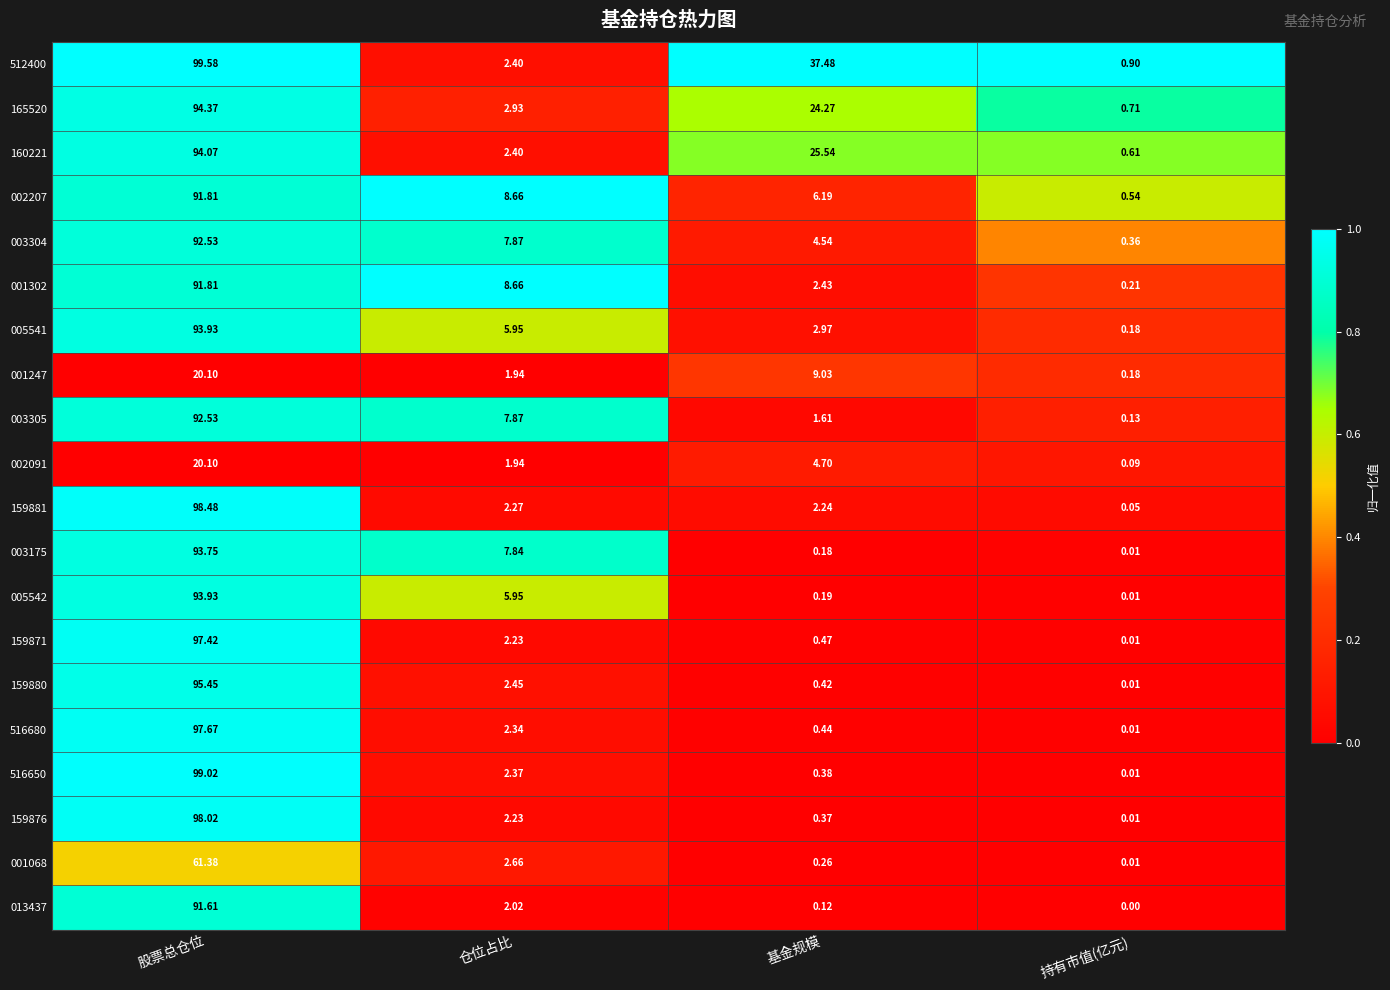

At which label is 159871 closest to 48?

仓位占比